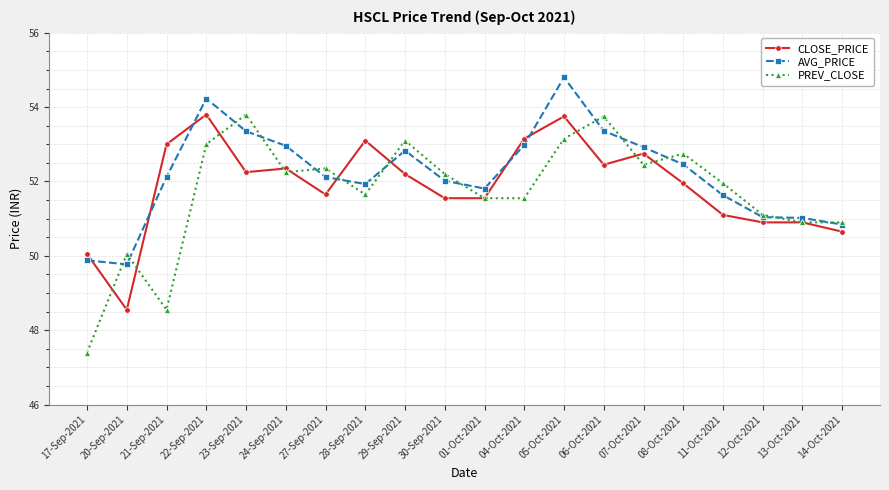

Which series has the largest range (max minus min)?

PREV_CLOSE